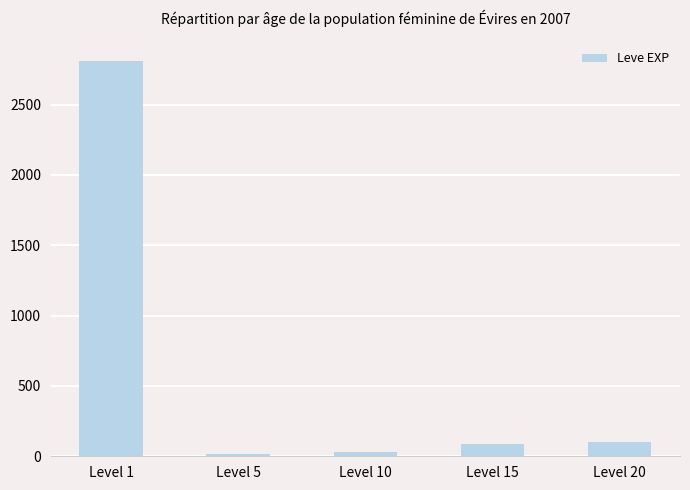

What is the sum of the values at Level 5 and Level 20?

112